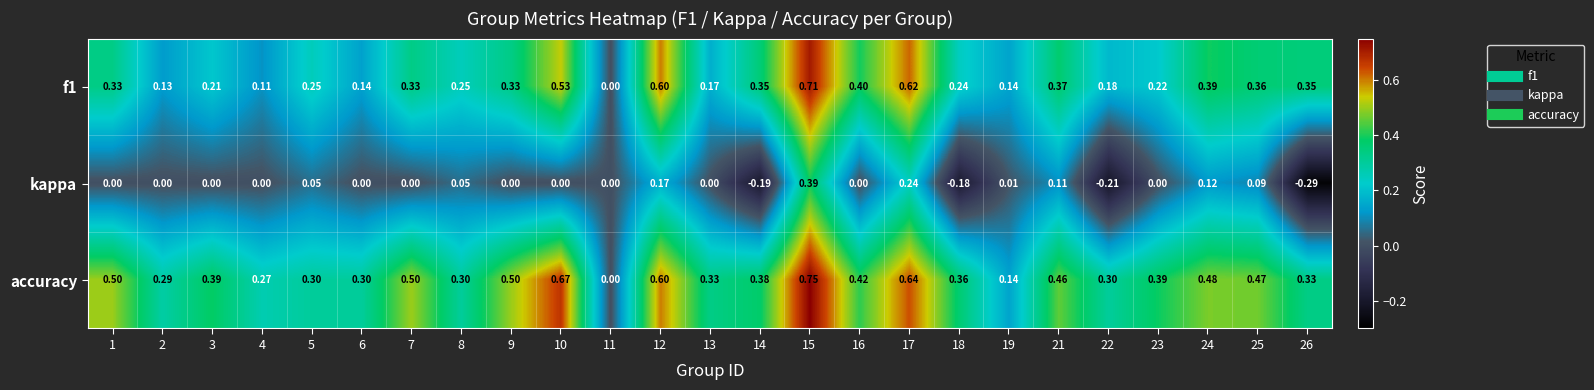

How many data points does each series have?

25